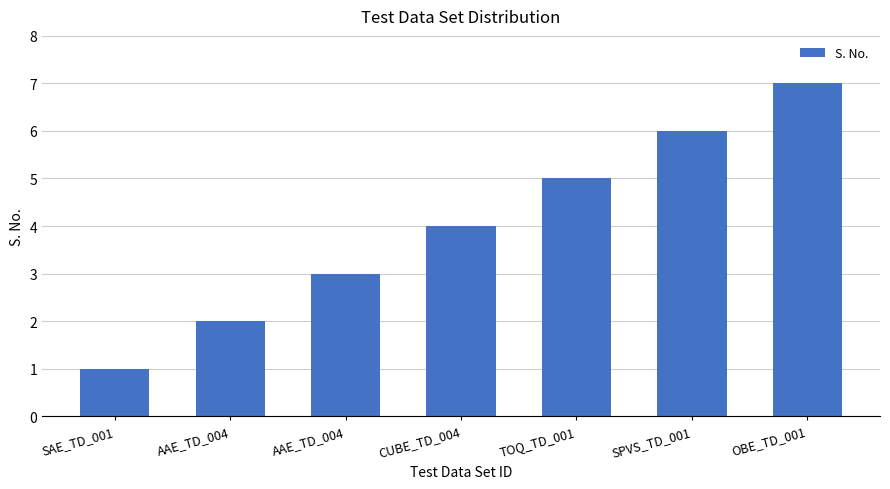

What is the minimum value shown in the chart?

1